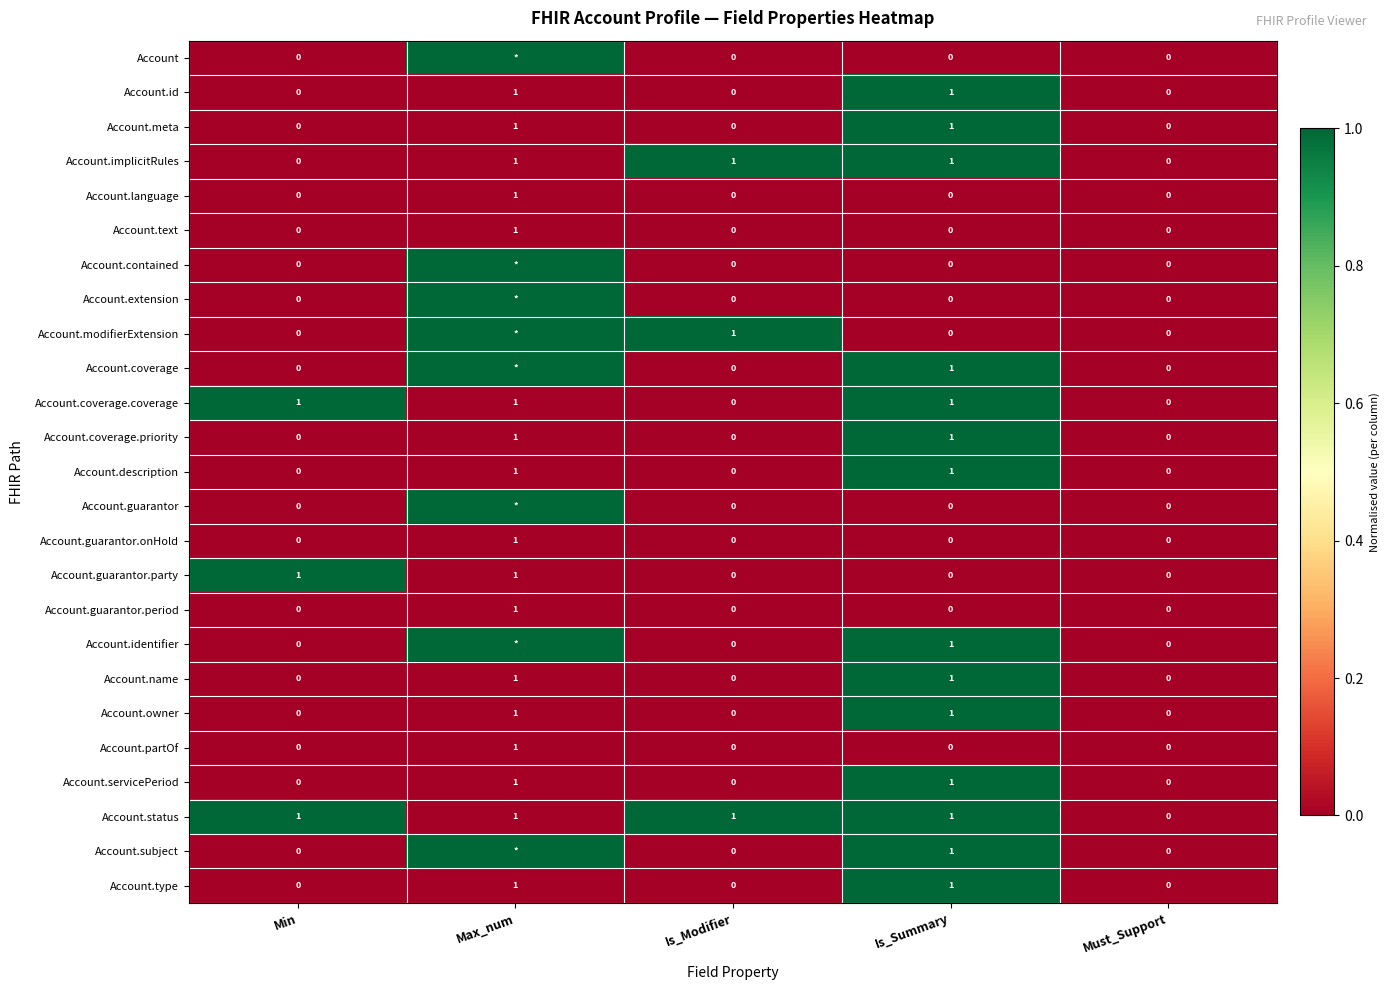

How many categories are shown in the chart?

5